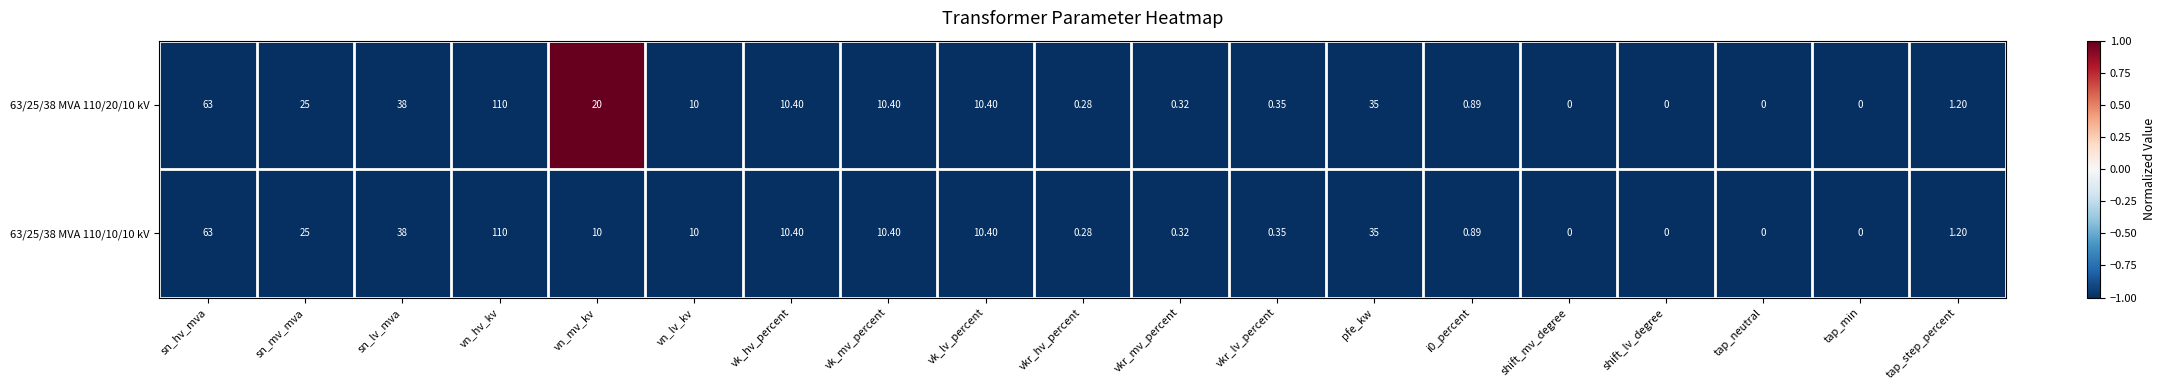

Where is 63/25/38 MVA 110/10/10 kV nearest to the value 55?

sn_hv_mva